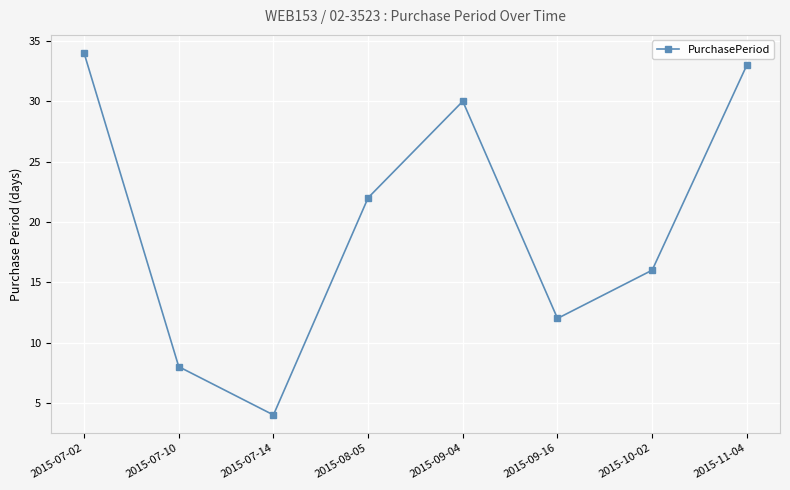

True or false: the data has more than 0 interior local peaks.

True